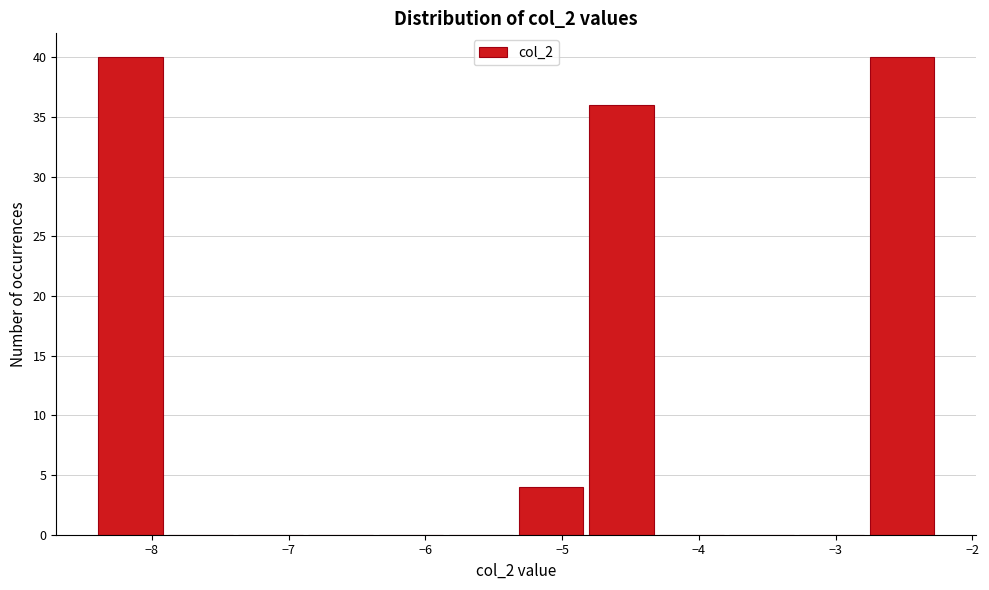

Reading left to right, transcribe this chart: for each bar, give the range it covers on the x-axis and its height. Neither the bar edges nor the heights are printed on the chart, so give them approximately, as read against the axes.

-8.4 to -7.9: 40
-7.9 to -7.4: 0
-7.4 to -6.9: 0
-6.9 to -6.4: 0
-6.4 to -5.8: 0
-5.8 to -5.3: 0
-5.3 to -4.8: 4
-4.8 to -4.3: 36
-4.3 to -3.8: 0
-3.8 to -3.3: 0
-3.3 to -2.8: 0
-2.8 to -2.3: 40